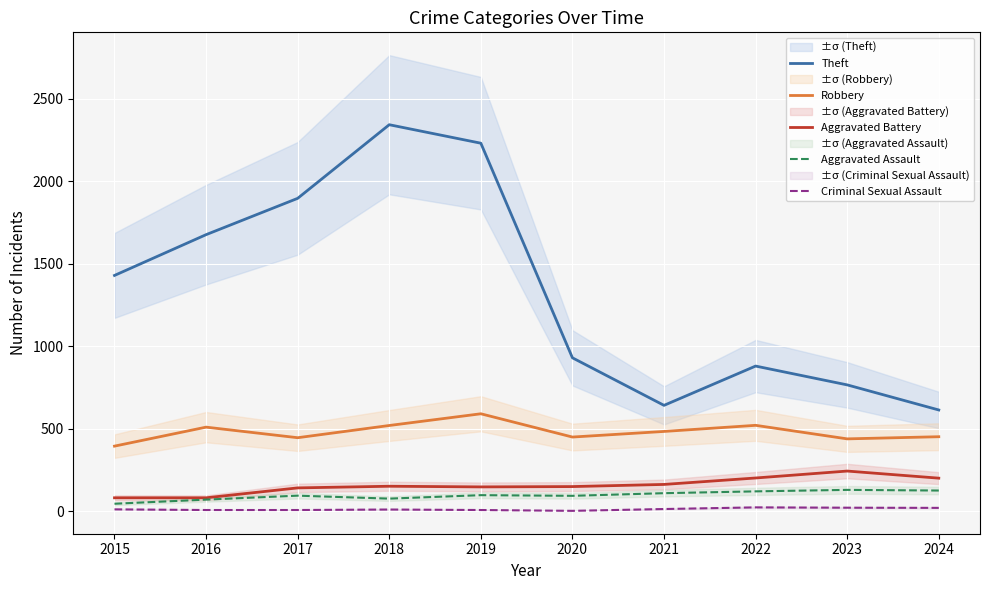

The value of Theft at 2020 is 193. True or false?

False